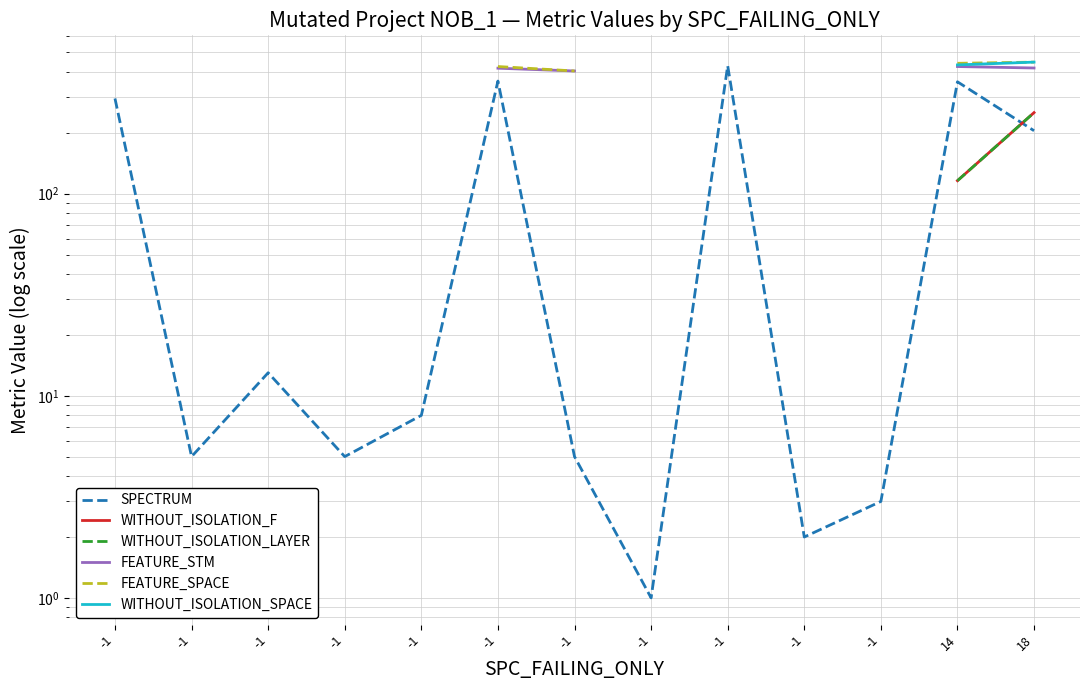

At which label is FEATURE_STM closest to 415?

-1